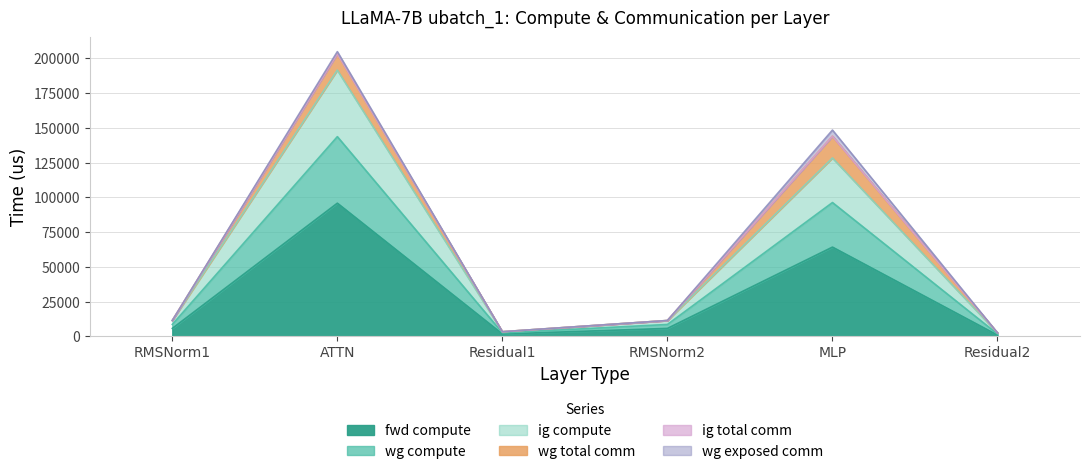

What is the value of the fwd compute point at the 1st from the left?

5665.2